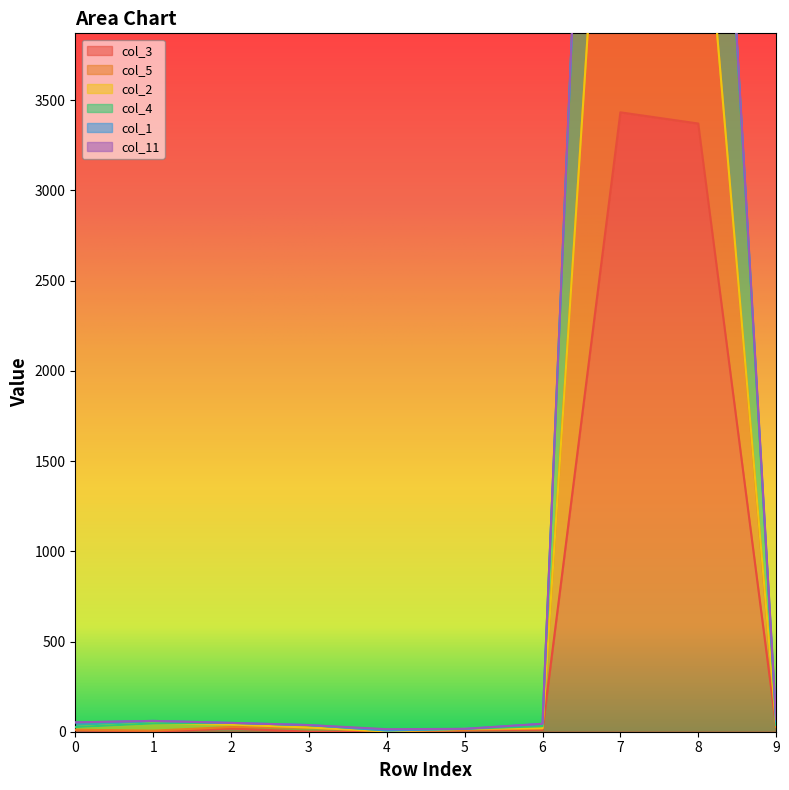

The value of col_3 at 8 is 3371. True or false?

True